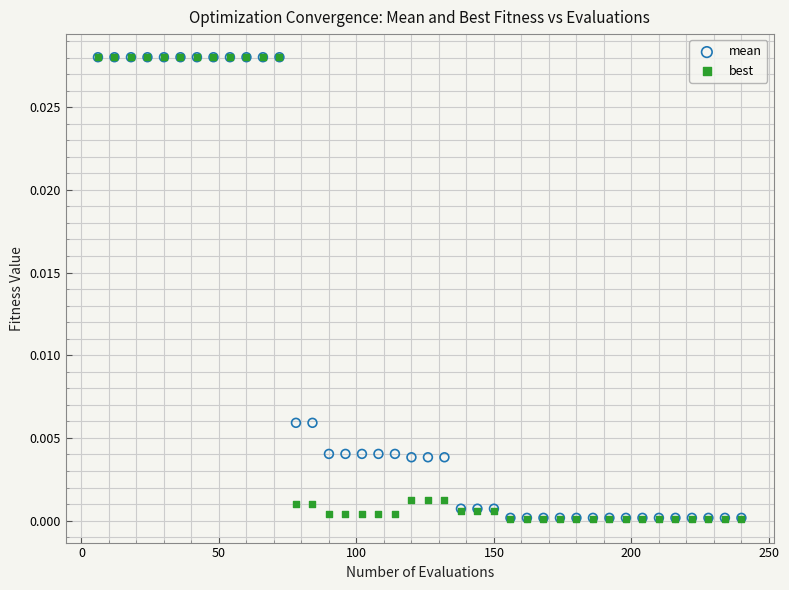

What are all the series names shown in the legend?

mean, best